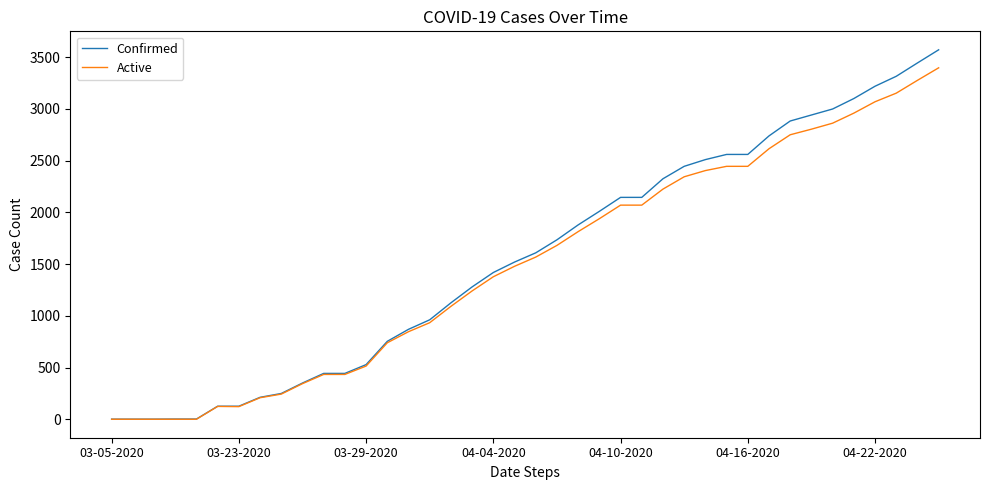

Rank the series by their maximum value, from lowest to highest.

Active, Confirmed